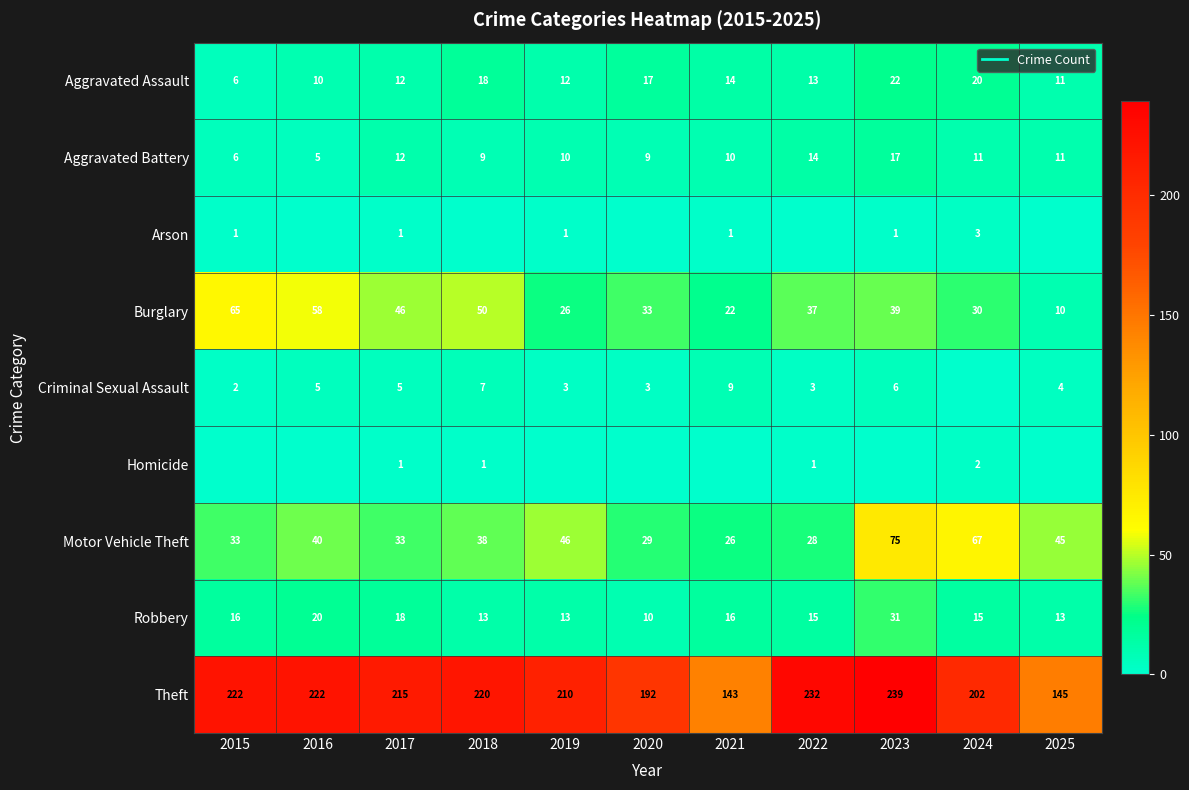

True or false: Arson has a value of 1 at 2017.

True